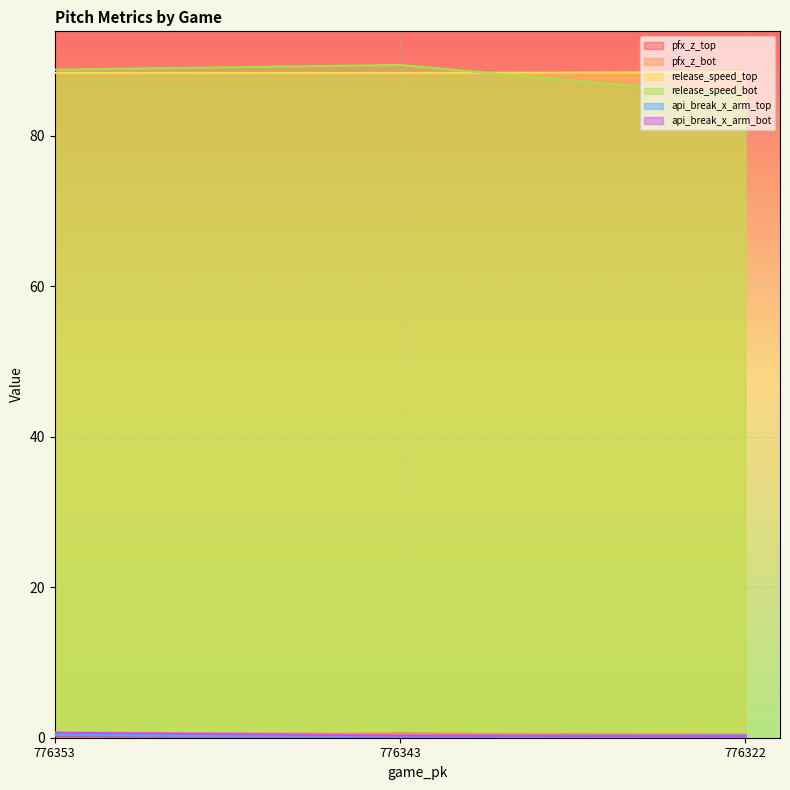

What is the difference between the highest and lowest values at 776353?

88.6